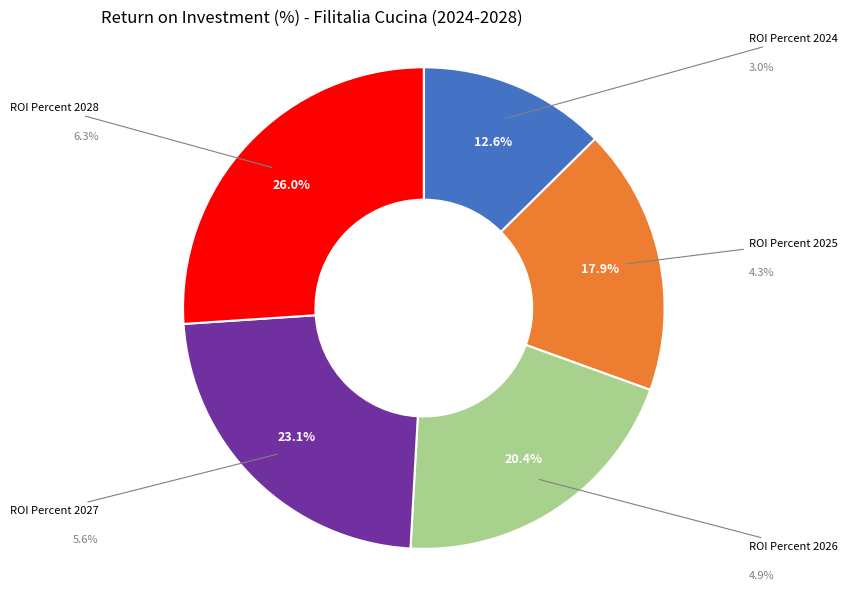

Is there a majority slice in this chart?

No